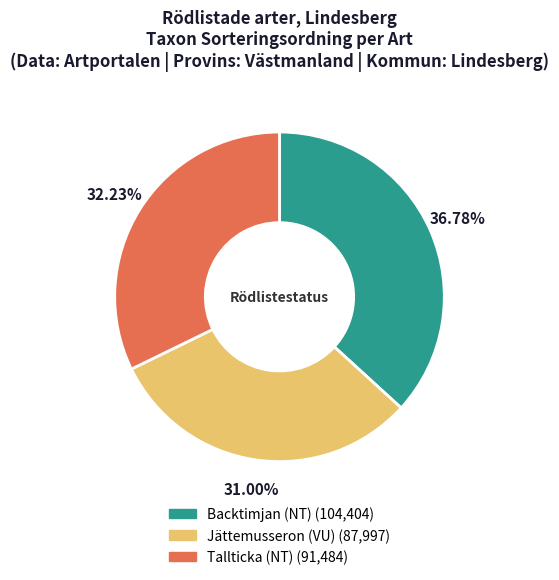

How many segments does this pie chart have?

3